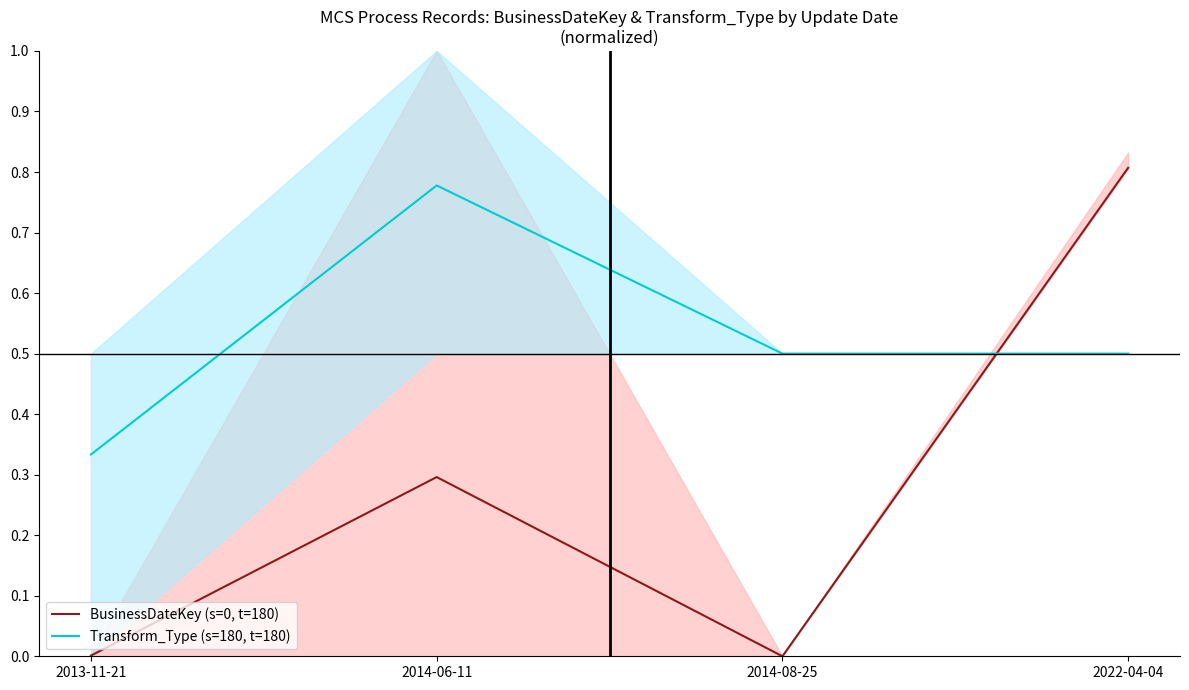

List the series in order of their peak value, lowest first.

Transform_Type (s=180, t=180), BusinessDateKey (s=0, t=180)